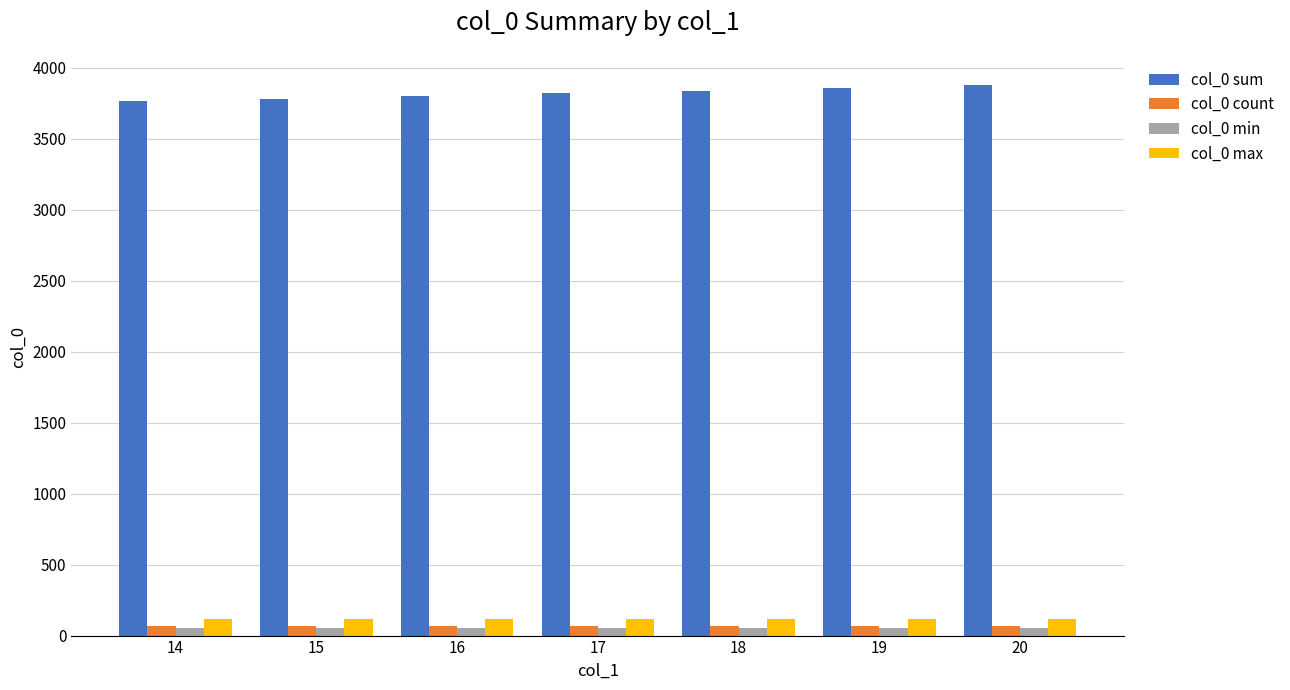

What is the sum of the col_0 max values at 14 and 19?

234